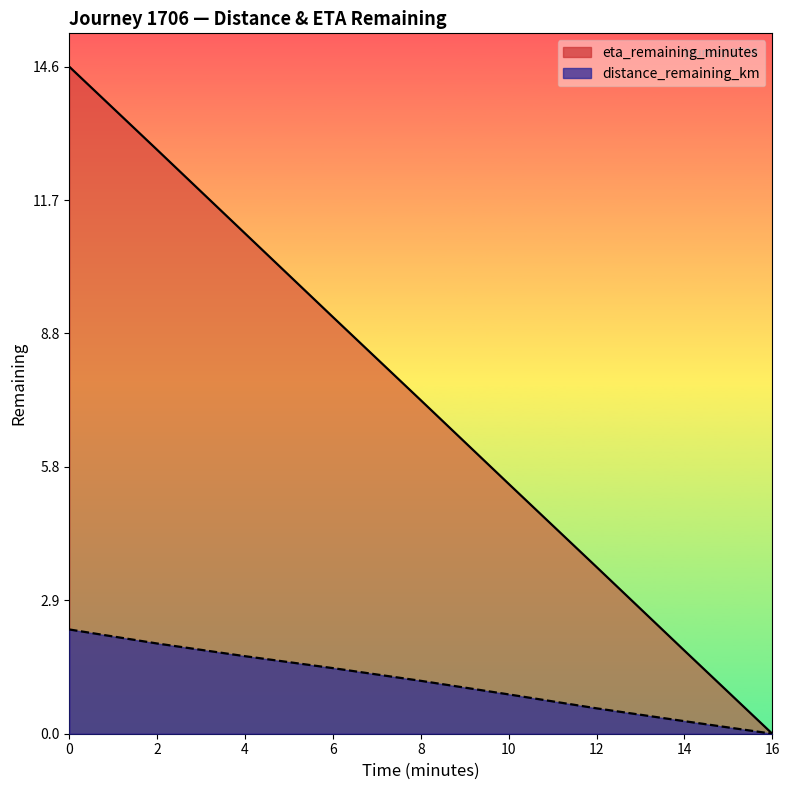

The distance_remaining_km series shows -1.6 at 16.0. True or false?

False